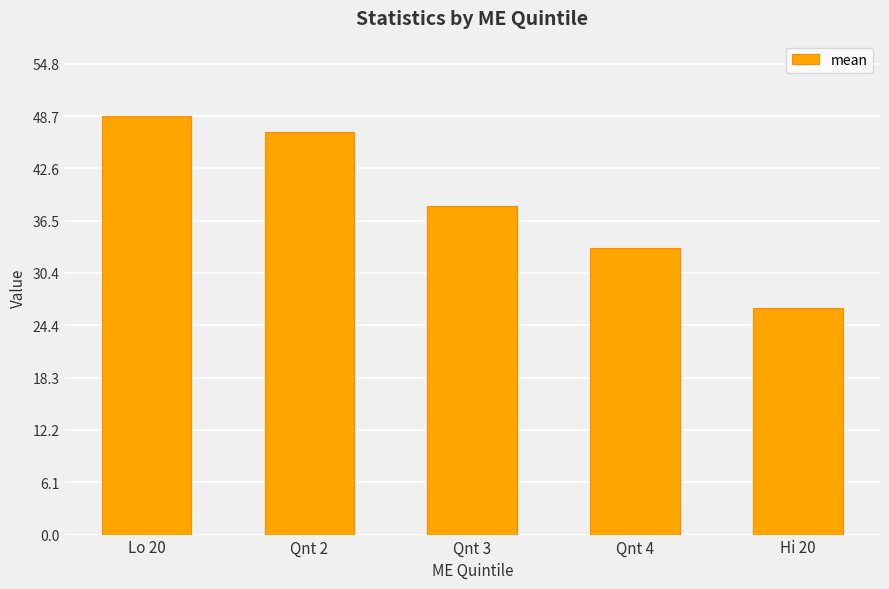

Approximately how many times larger is the value at Qnt 4 compared to Lo 20?

0.7